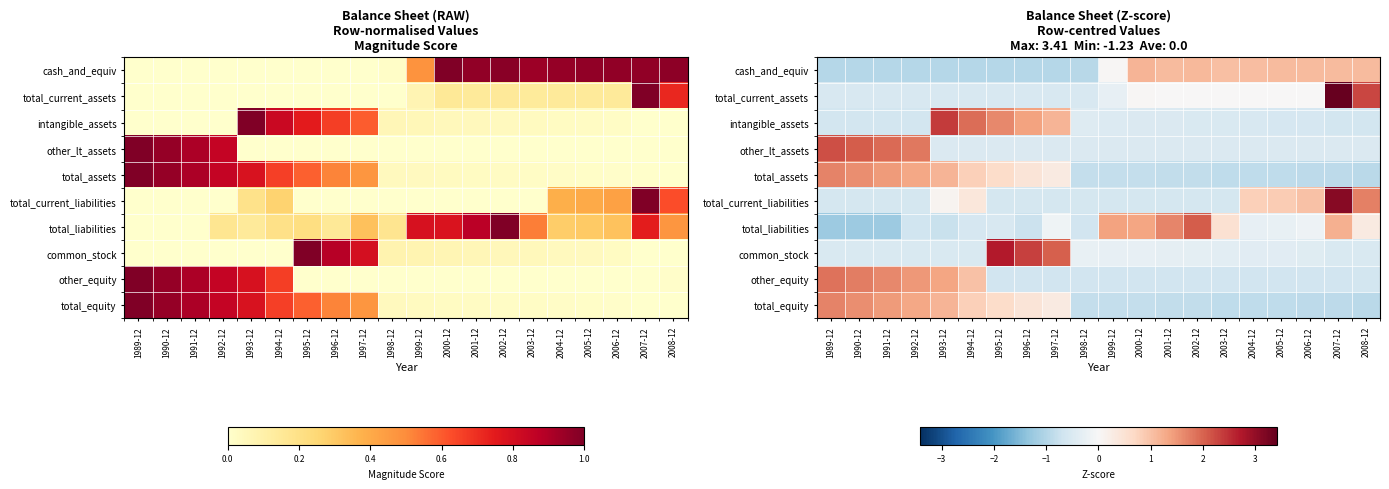

The value of total_assets at 1995-12 is 0.6. True or false?

True